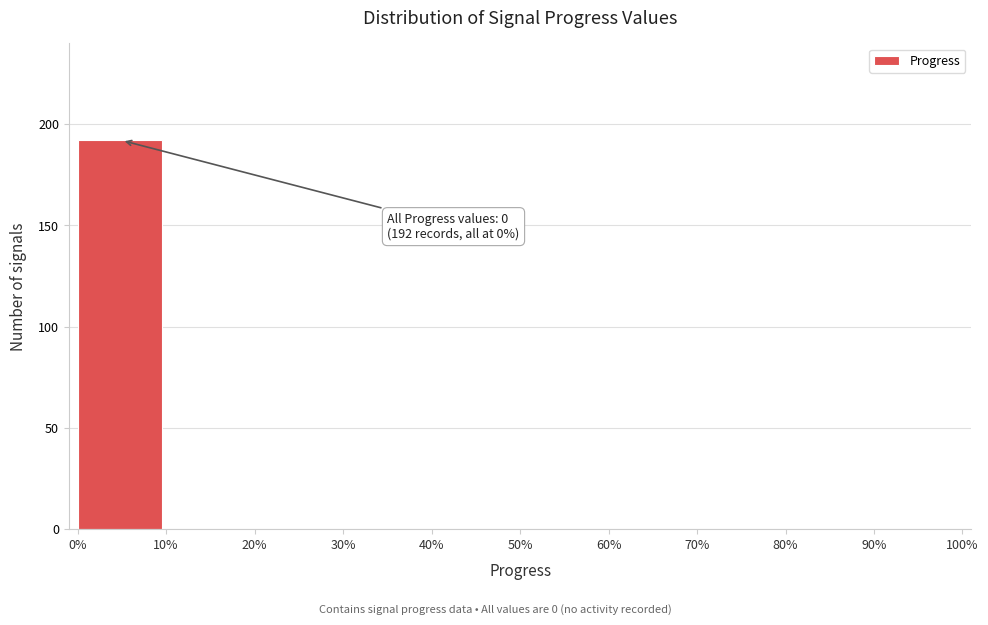

Reading left to right, list all the values displayed in this chart.

0%=192	10%=0	20%=0	30%=0	40%=0	50%=0	60%=0	70%=0	80%=0	90%=0